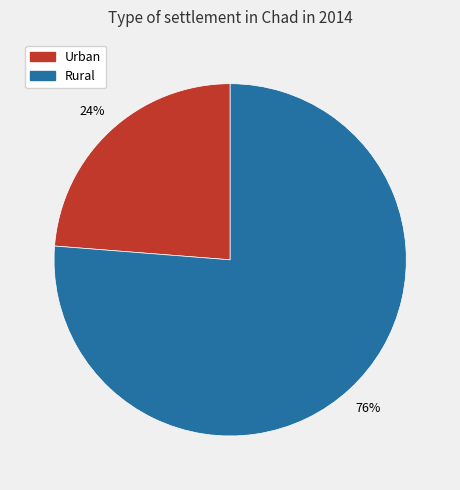

Which category has the biggest portion of the pie?

Rural